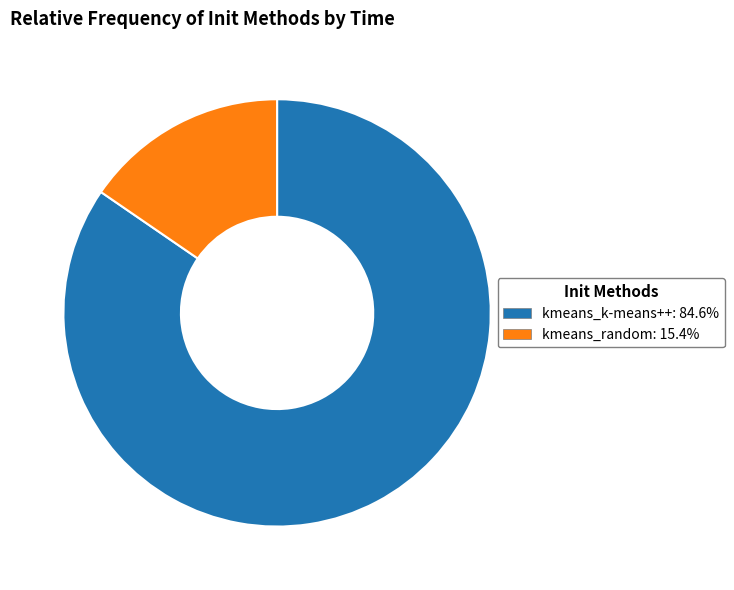

Which category has the smallest portion of the pie?

kmeans_random